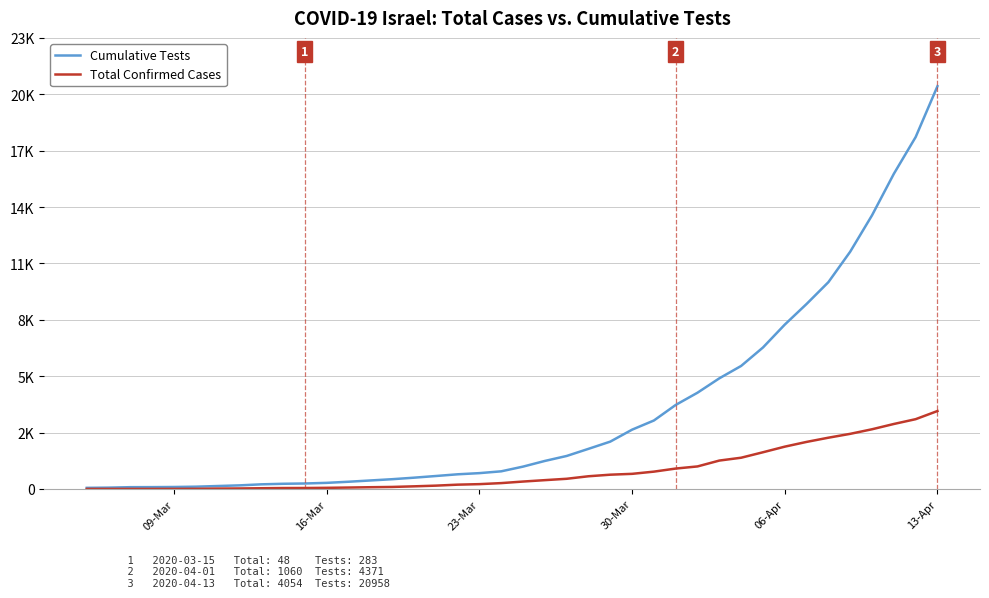

Is this an area chart (filled region under the line)?

No